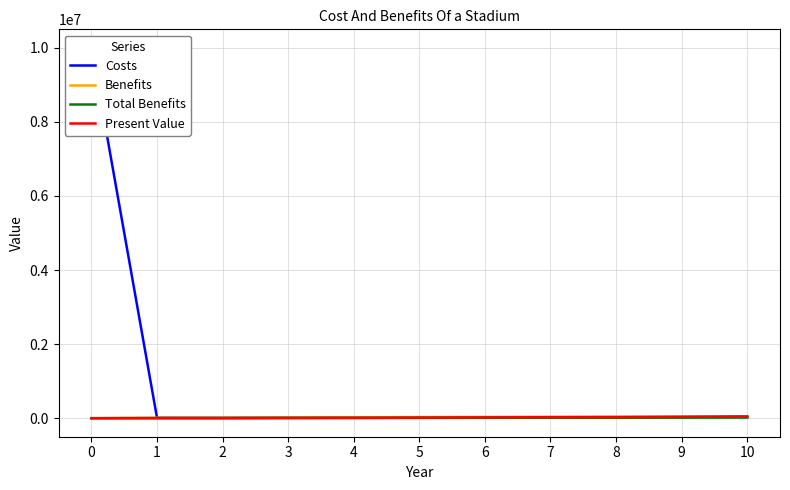

What is the sum of the Benefits values at 4 and 9?

69000.0